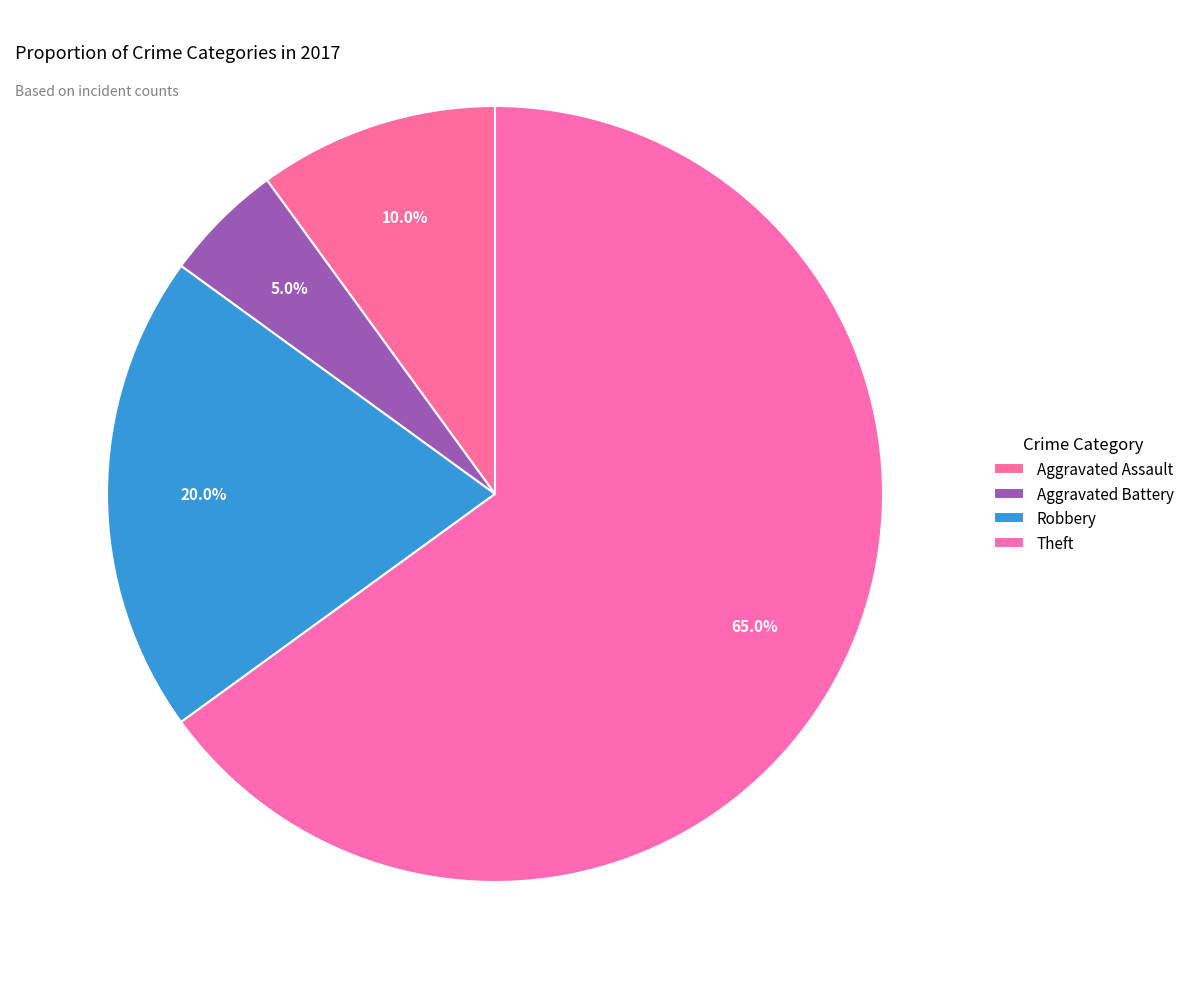

Approximately how many times larger is the value at Robbery compared to Aggravated Assault?

2.0